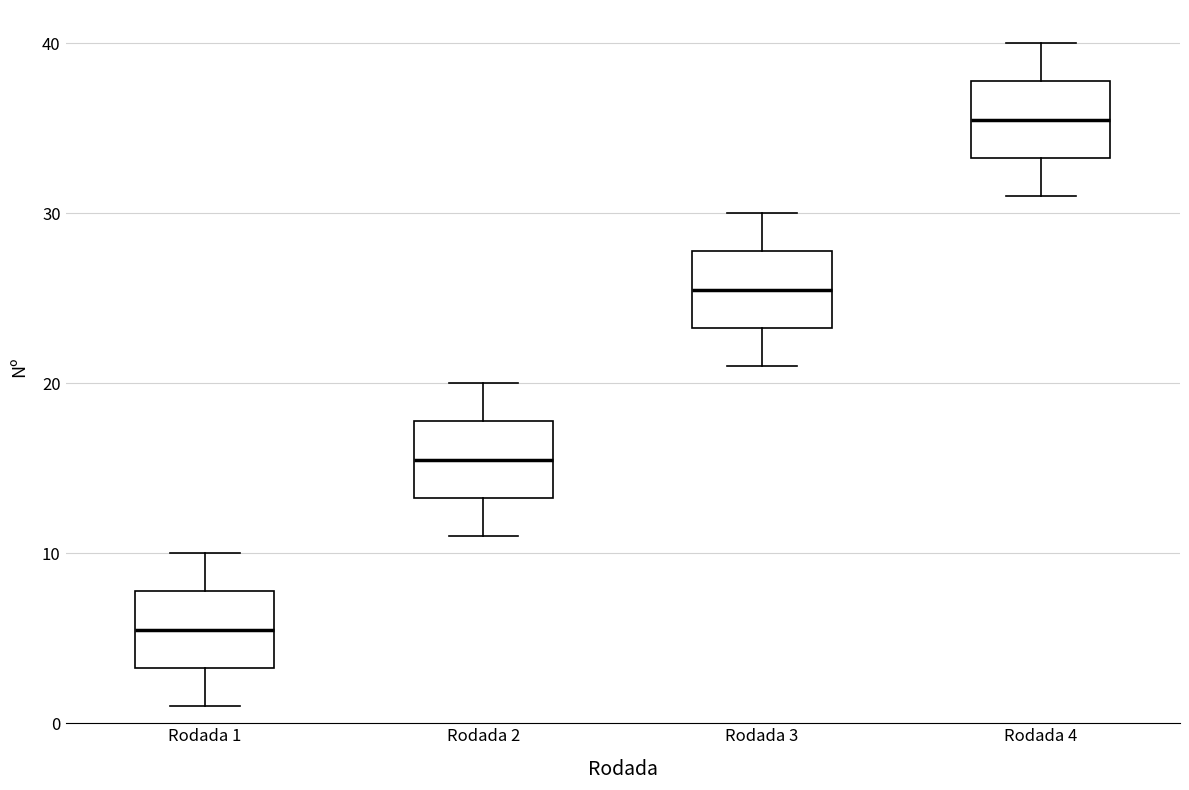

Where does the upper whisker of the box for Rodada 4 end on the y-axis? The values are not printed on the chart, so give them approximately, as read against the axis.

40